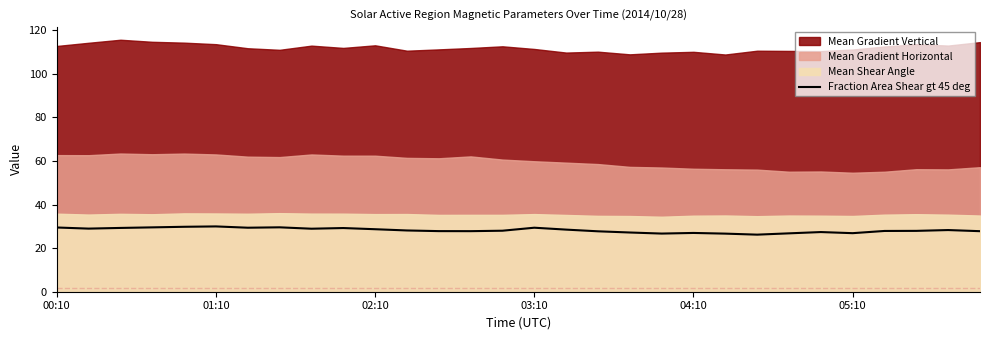

What is the difference between the values at 12 and 16?

0.7